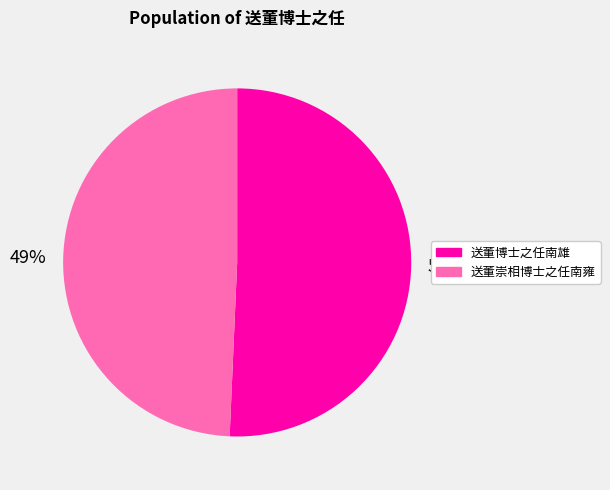

True or false: 送董崇相博士之任南雍 accounts for 49% of the total.

True